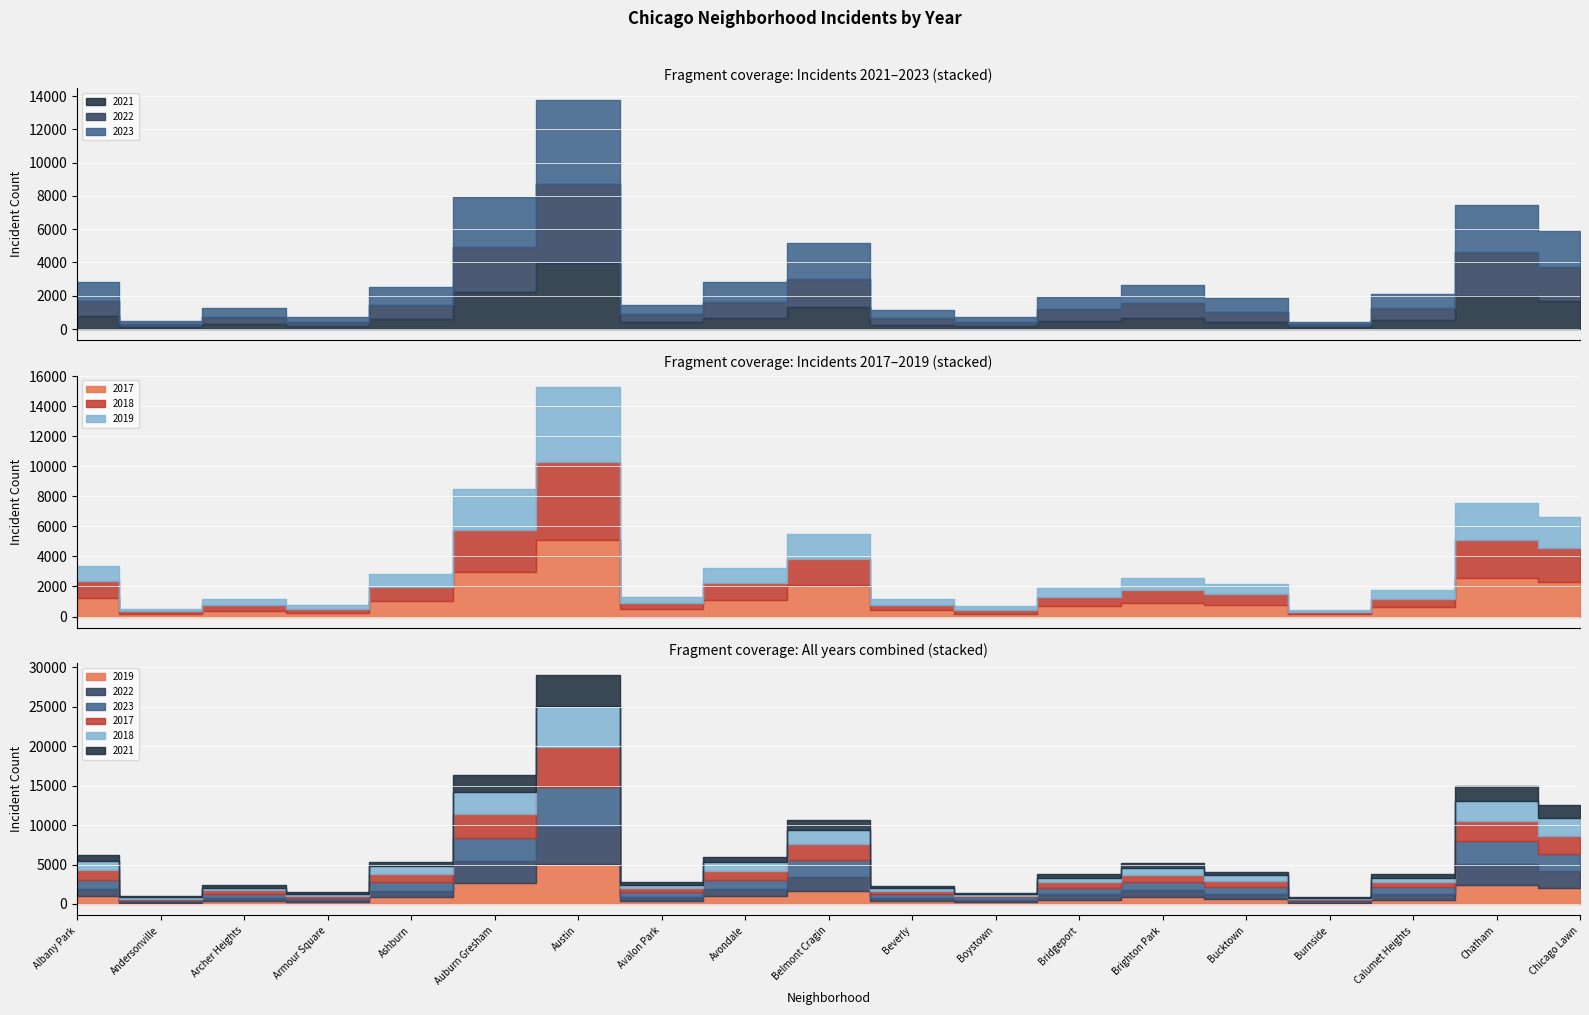

What is the value of the 2022 point at the 13th from the left?

722